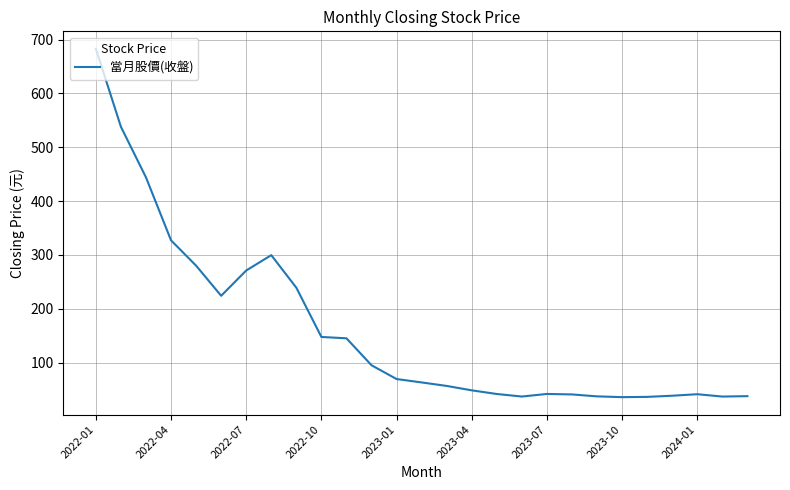

Does the chart display data point markers on the line(s)?

No